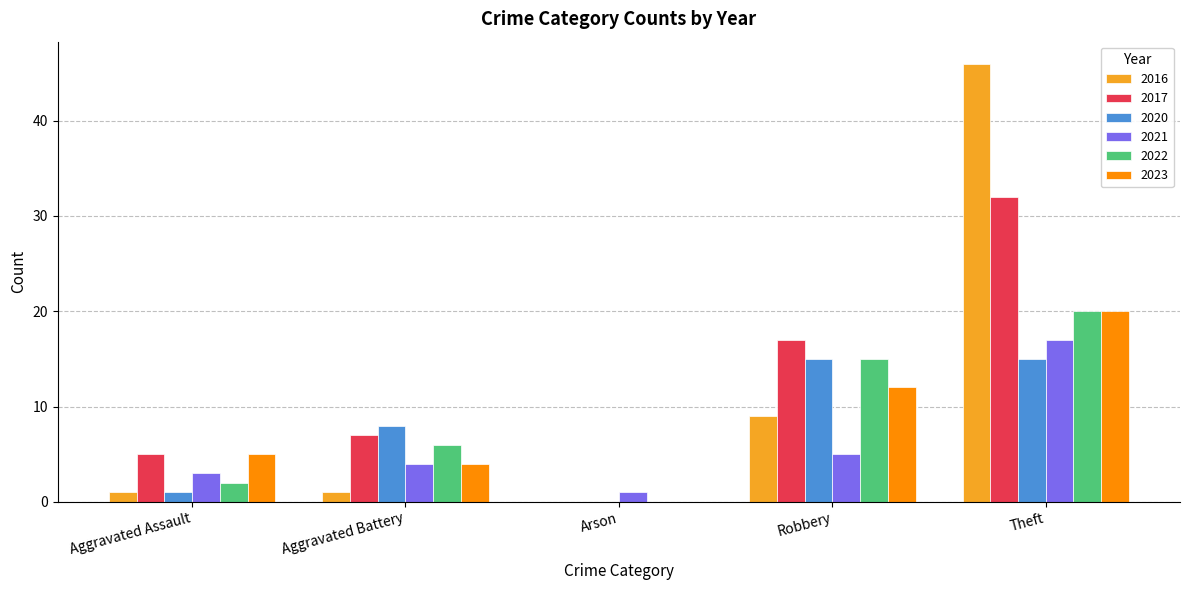

The 2022 series shows 6 at Aggravated Battery. True or false?

True